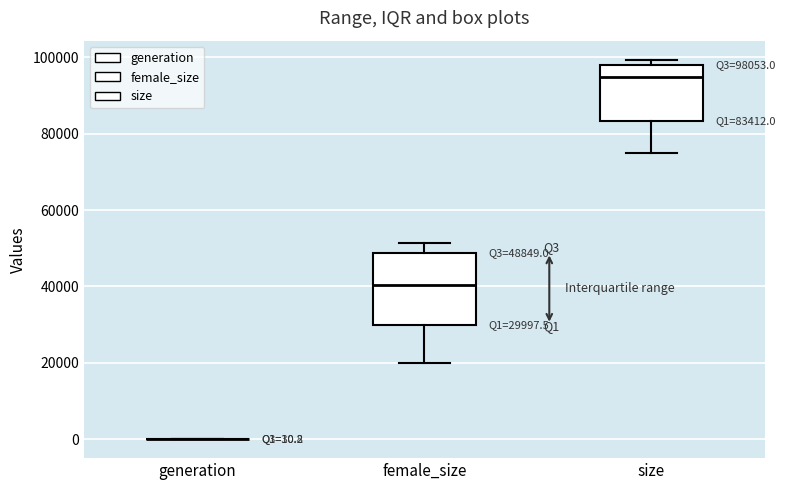

Which box is the tallest, from its lower edge to its upper edge?

female_size